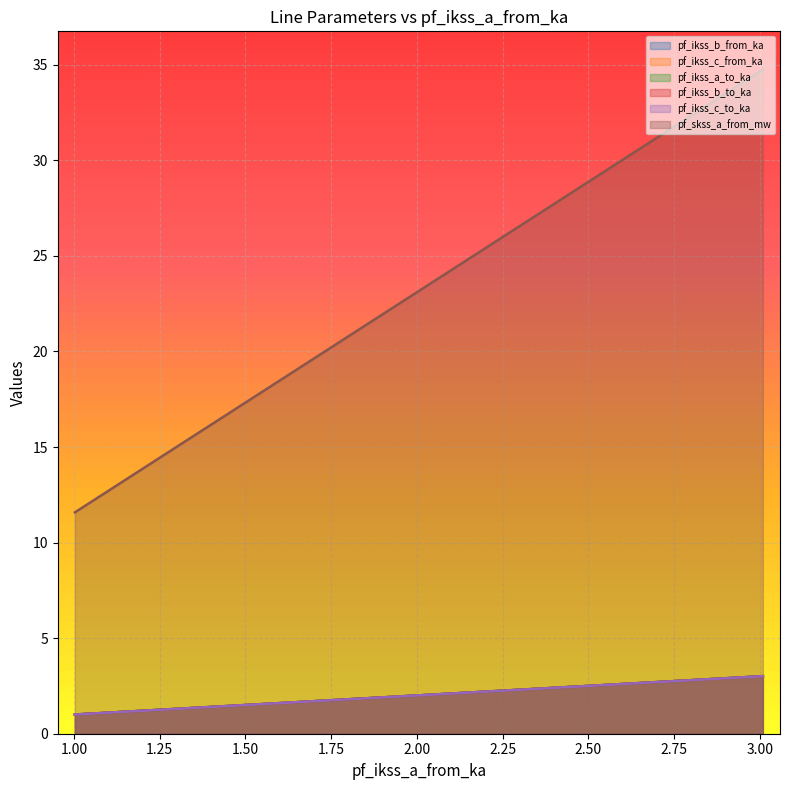

True or false: pf_skss_a_from_mw and pf_ikss_b_from_ka intersect in this chart.

True